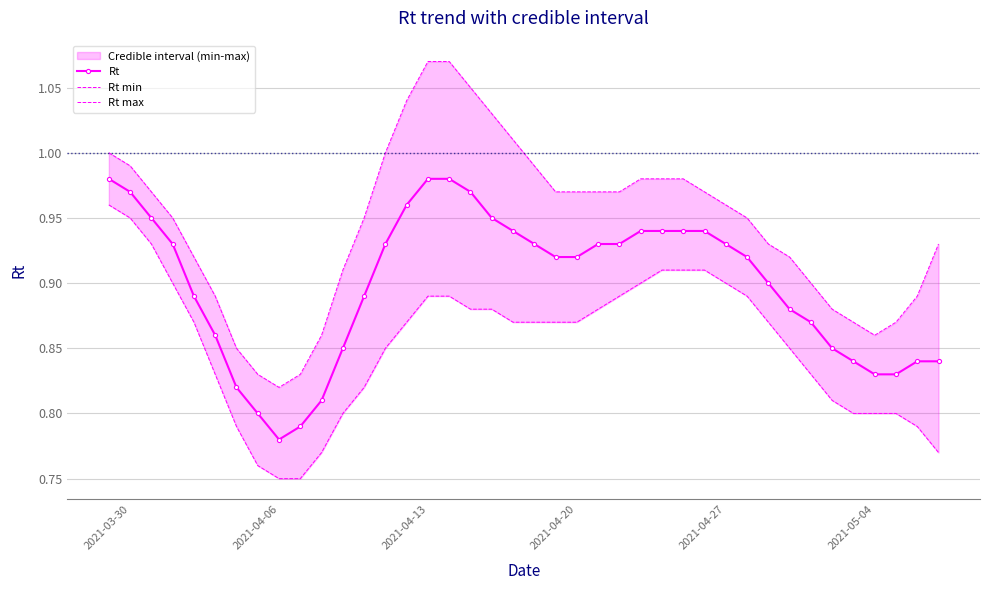

True or false: Rt has a value of 0.5 at 6.

False